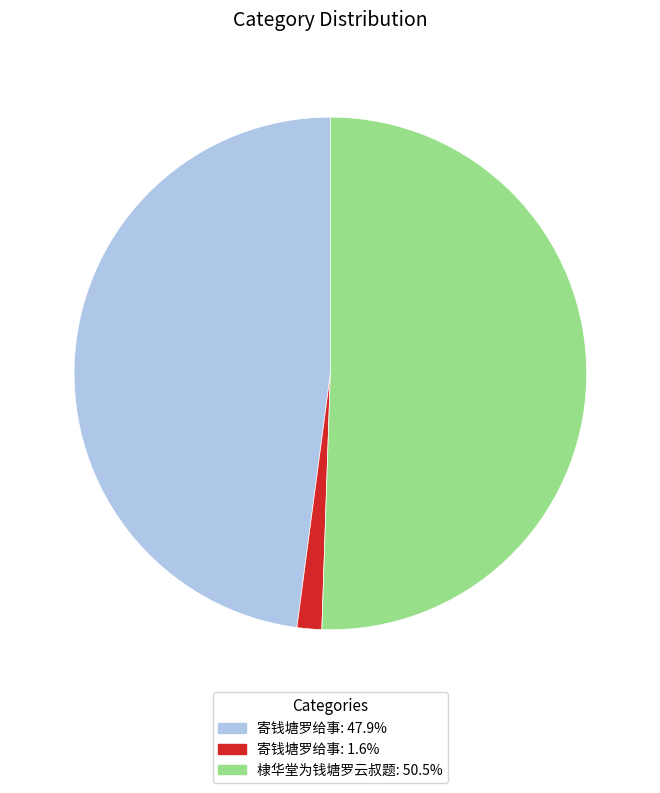

Approximately how many times larger is the value at 棣华堂为钱塘罗云叔题: 50.5% compared to 寄钱塘罗给事: 47.9%?

1.1